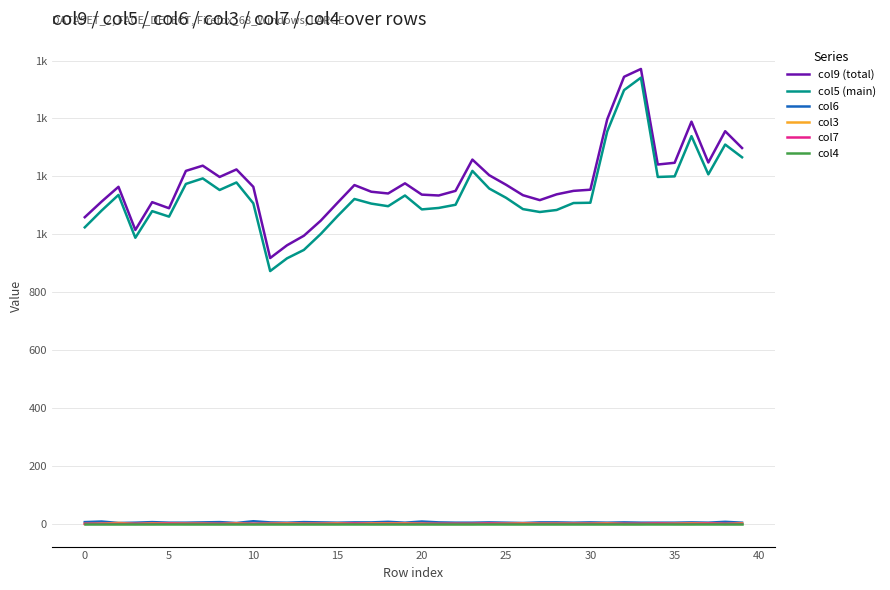

What is the sum of all col5 (main) values?

45597